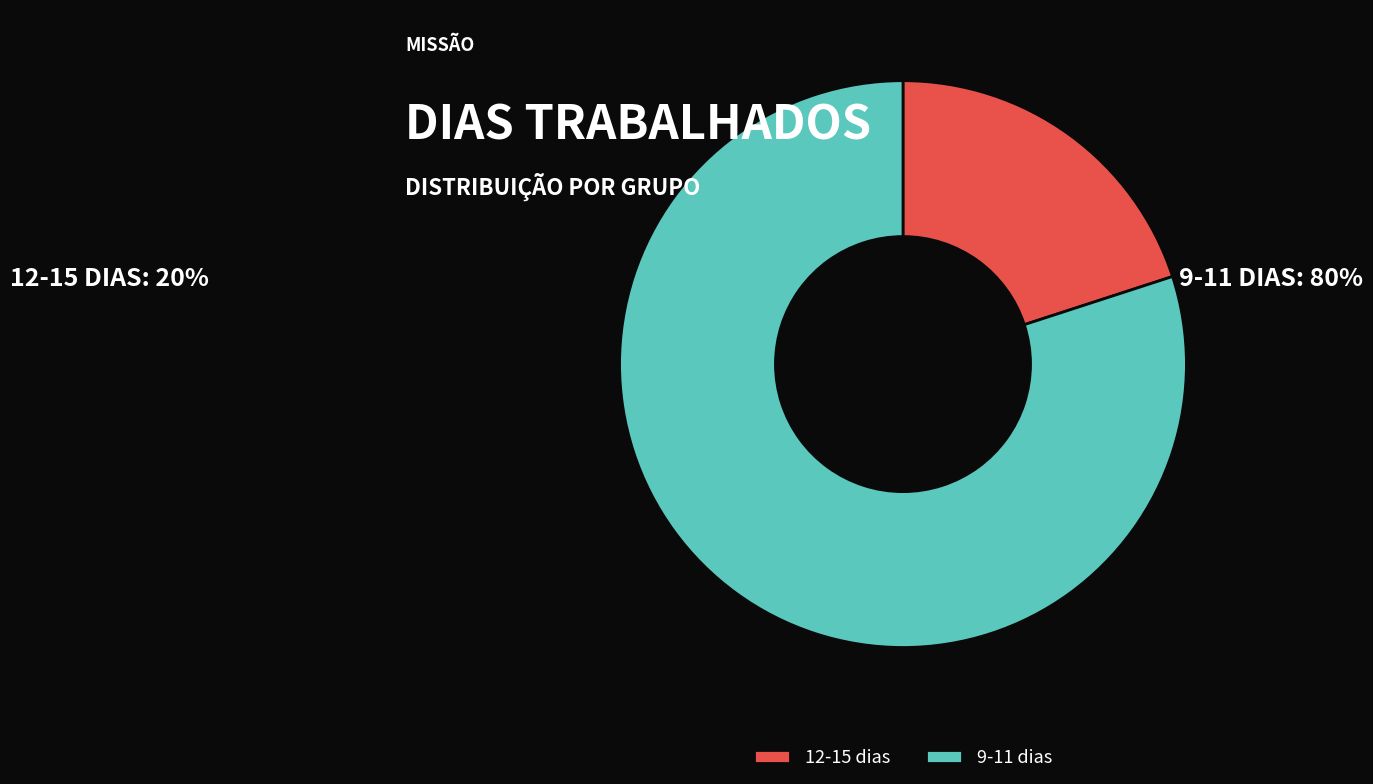

Between 12-15 dias and 9-11 dias, which is larger?

9-11 dias